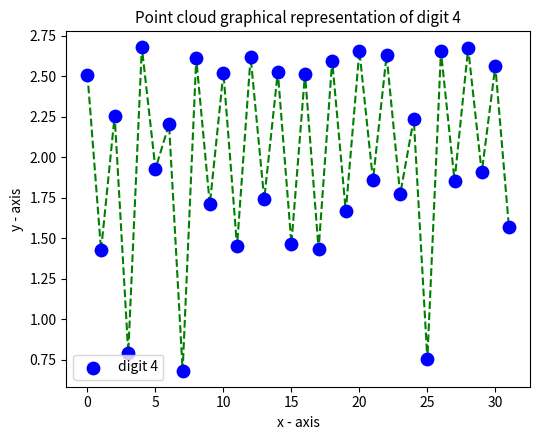

What is the range of Y values (max minus min)?

2.0